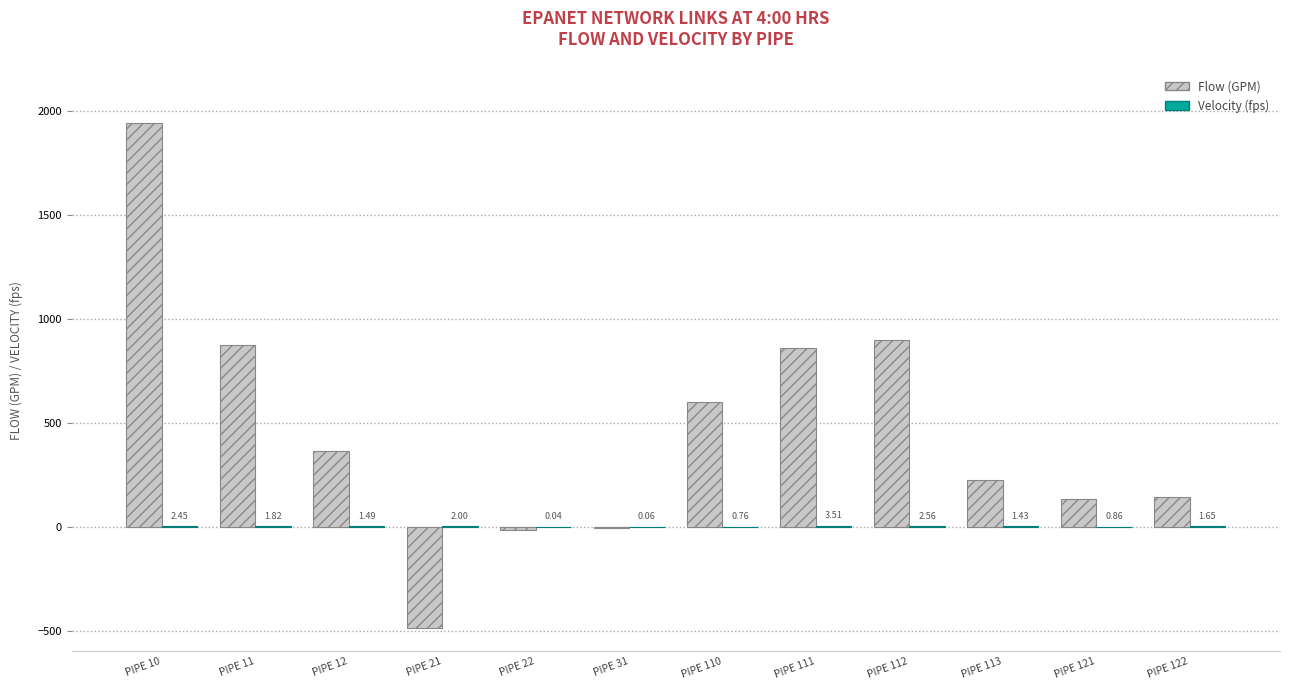

What is the total value across all series at PIPE 122?

146.9